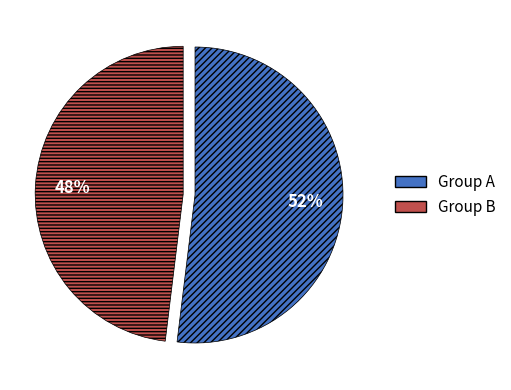

To the nearest percent, what is the average slice percentage?

50%